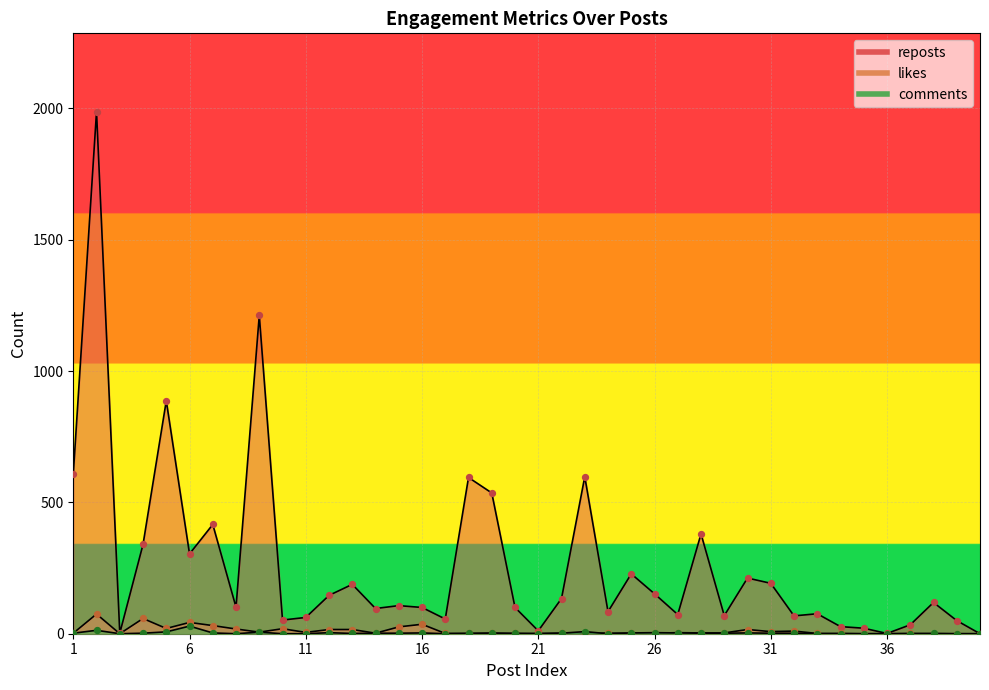

At how many categories does at least one series exceed 558?

6